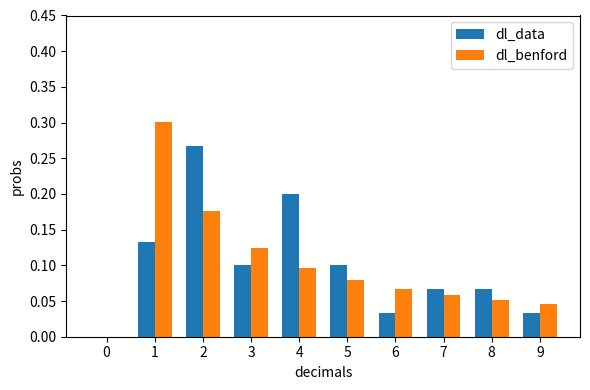

What are all the series names shown in the legend?

dl_data, dl_benford